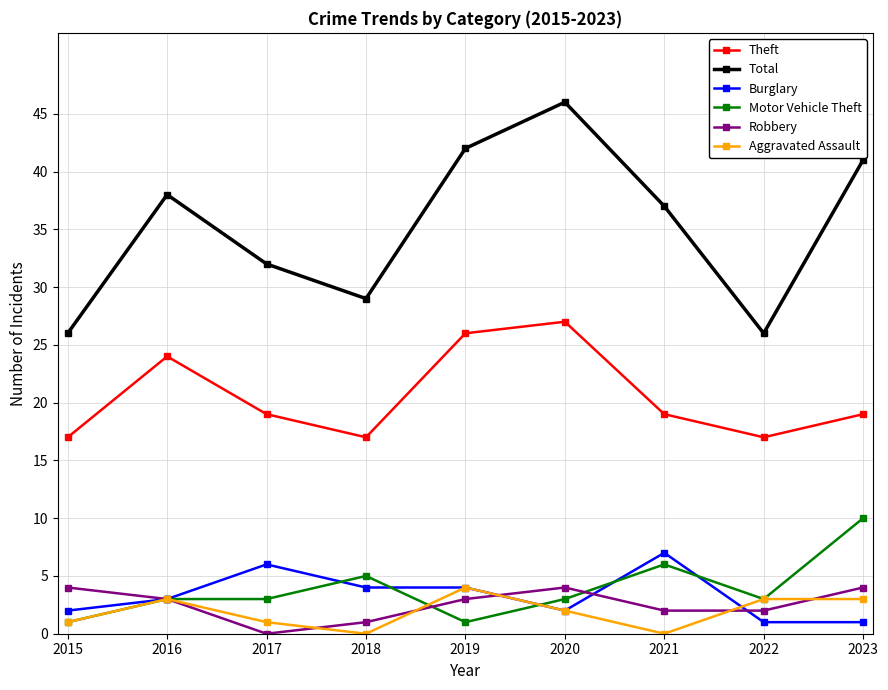

True or false: Robbery and Total intersect in this chart.

False